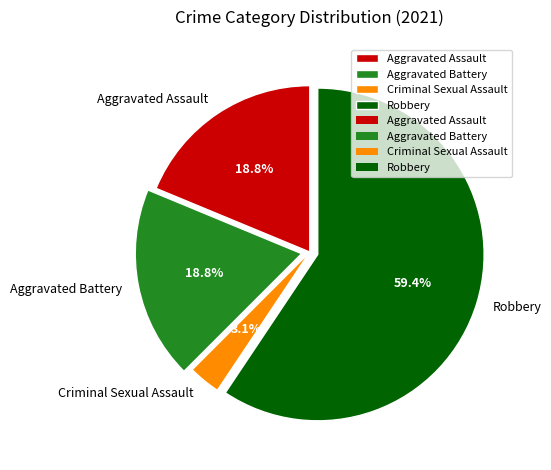

Does Robbery represent more than half of the total?

Yes